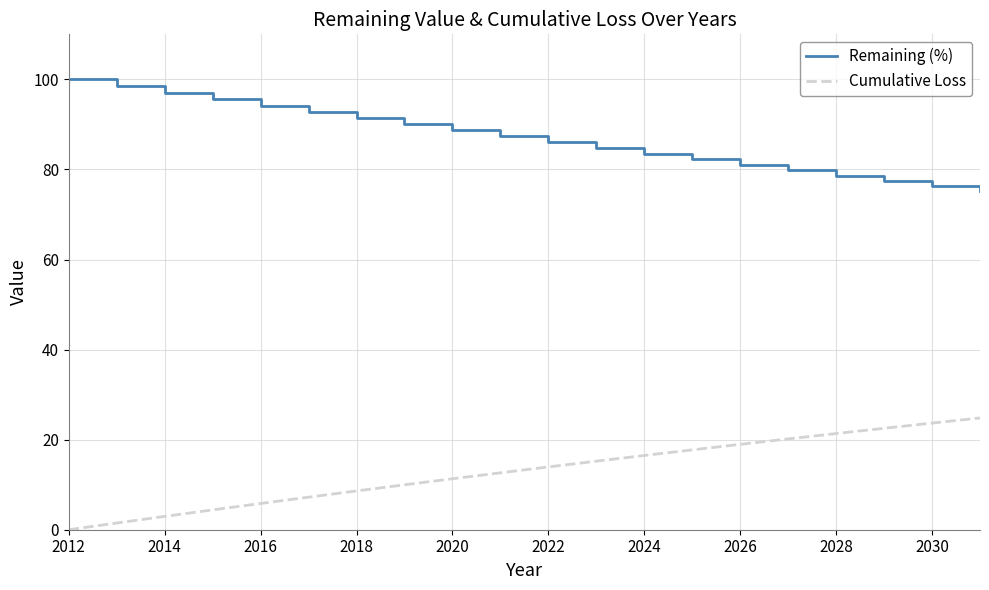

Rank the series by their maximum value, from lowest to highest.

Cumulative Loss, Remaining (%)